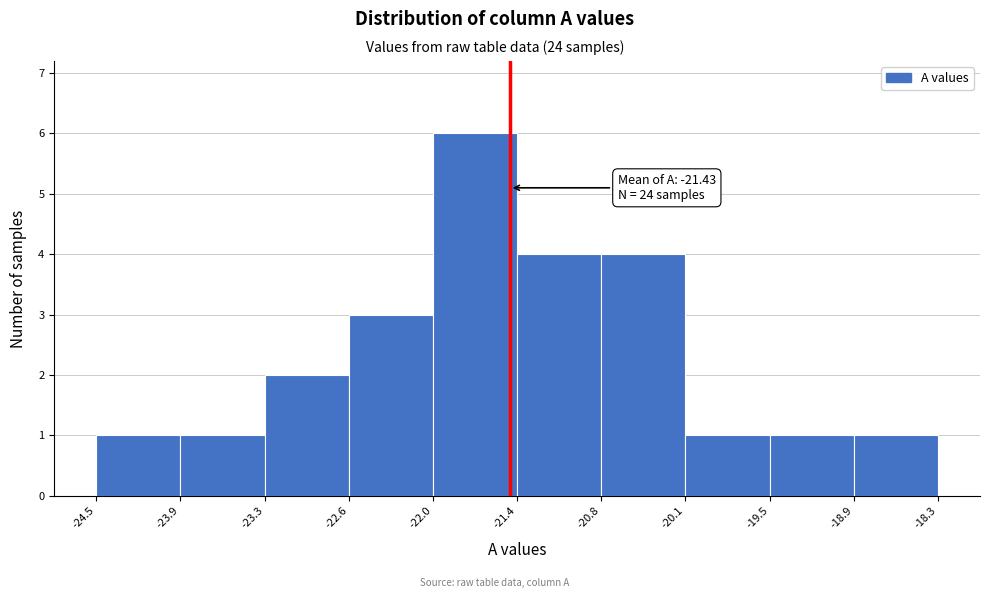

Over which range of the x-axis is the bar tallest?

-22.0 to -21.4